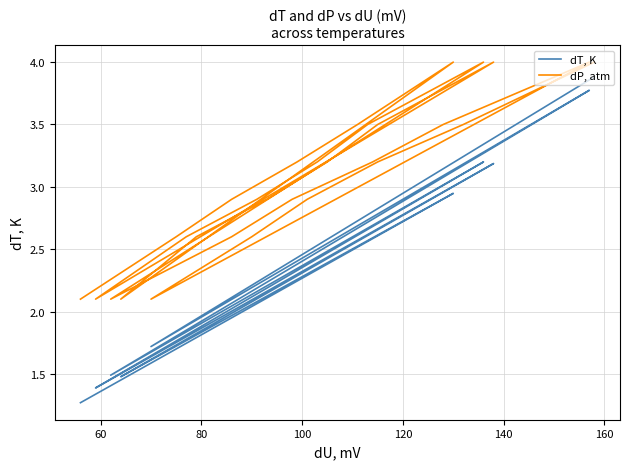

How many interior local valleys does the dP, atm series have?

4